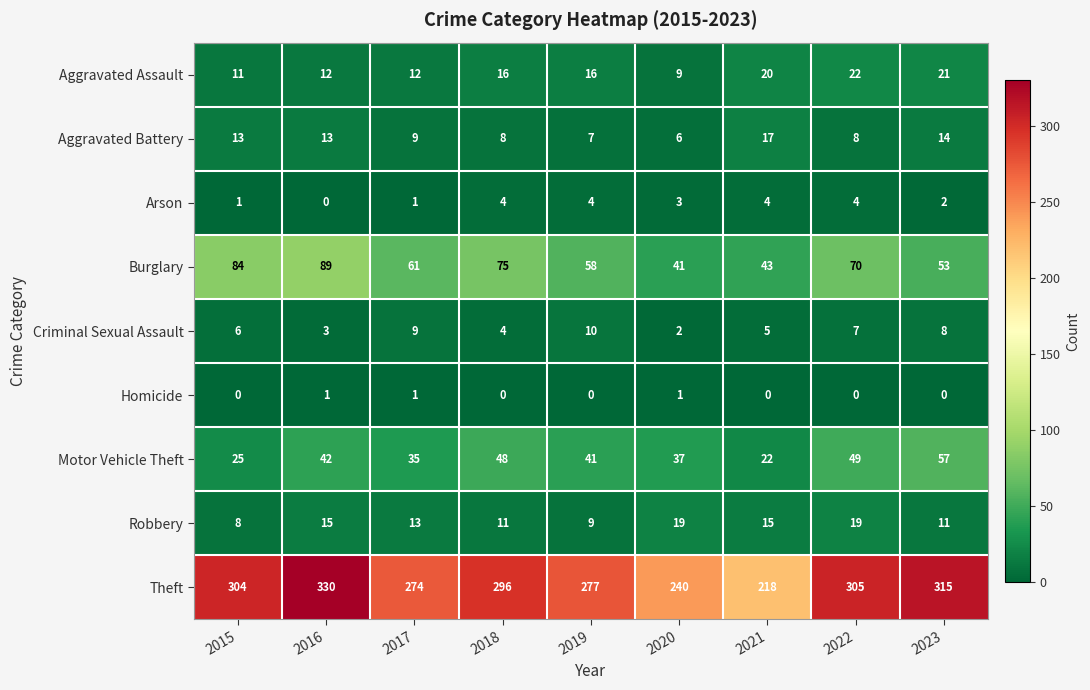

How many data points in Homicide are above 0?

3